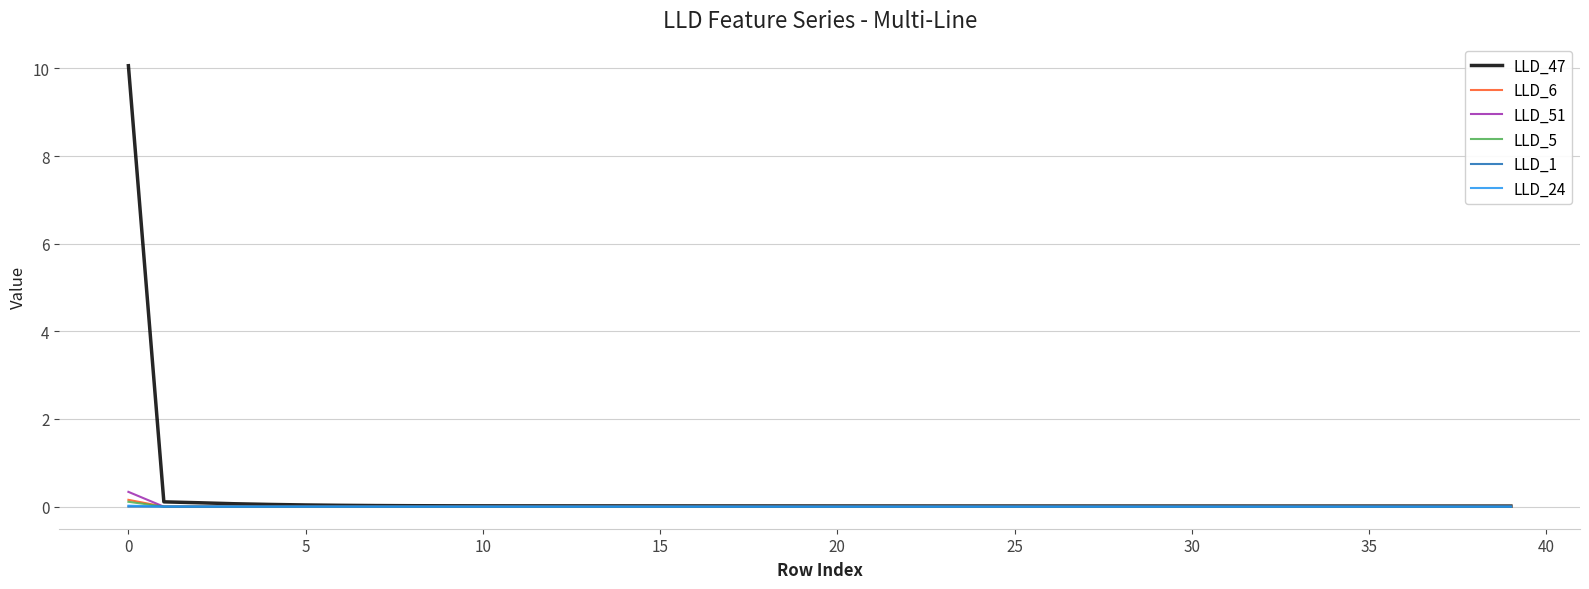

What is the greatest value displayed?

10.1